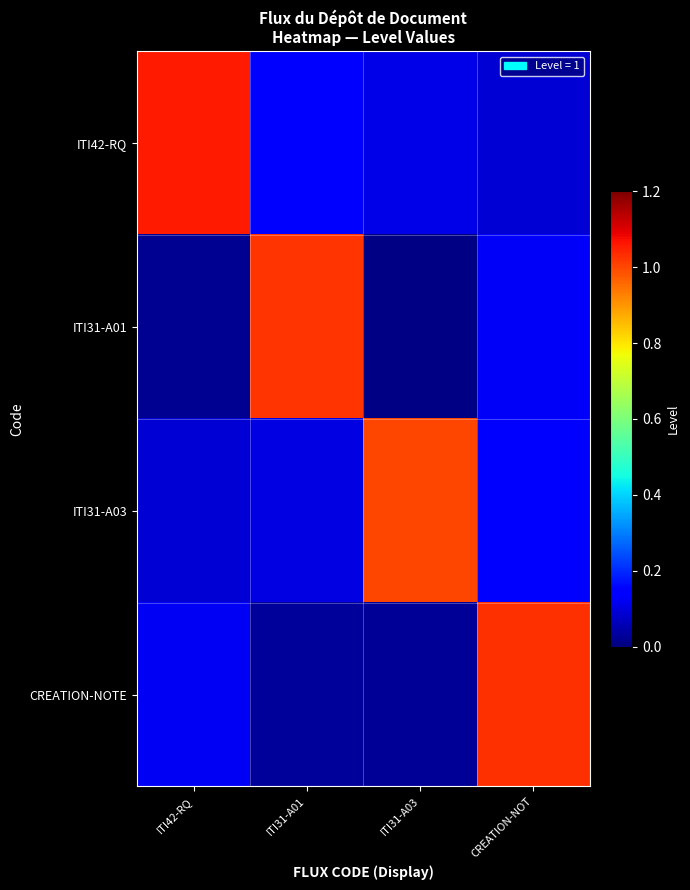

Rank the series at CREATION-NOT from lowest to highest value.

ITI42-RQ, ITI31-A01, ITI31-A03, CREATION-NOTE